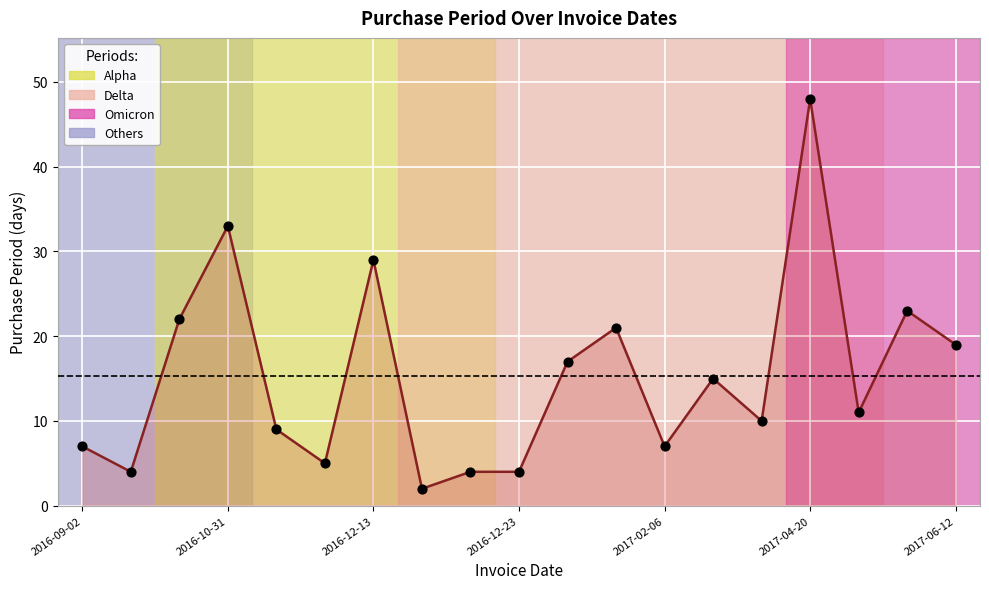

What is the maximum value shown in the chart?

48